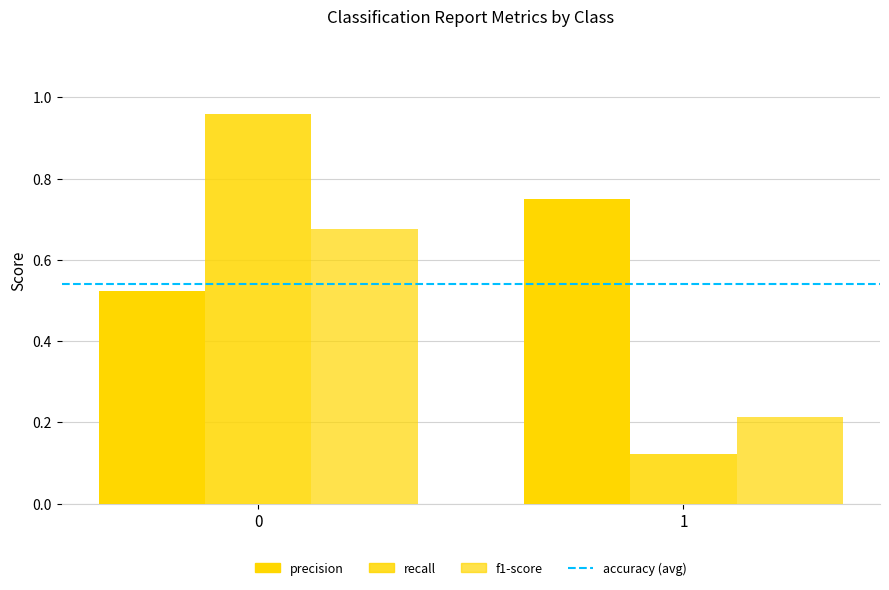

What is the value of the f1-score bar at the 2nd from the left?

0.2